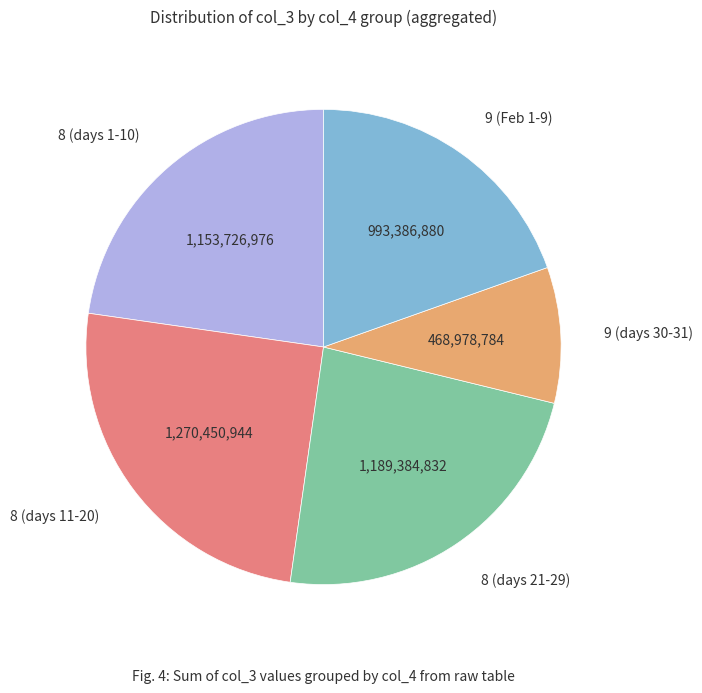

Is 8 (days 21-29) the majority of the pie?

No